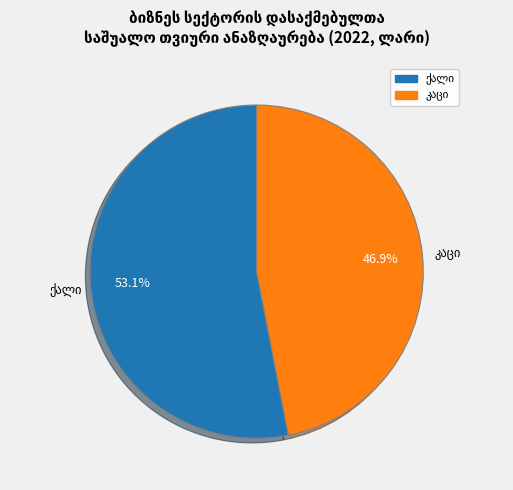

Combined, what portion of the pie is კაცი and ქალი?

100.0%